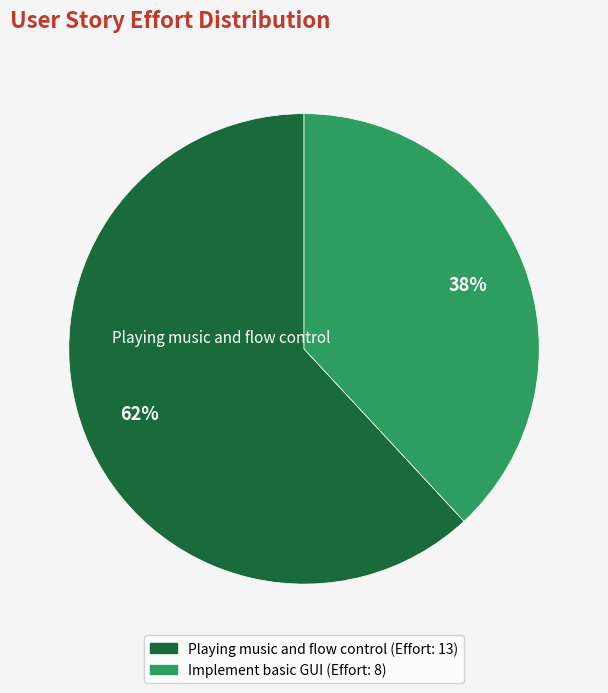

To the nearest percent, what is the difference between the largest and smallest slice percentages?

24%